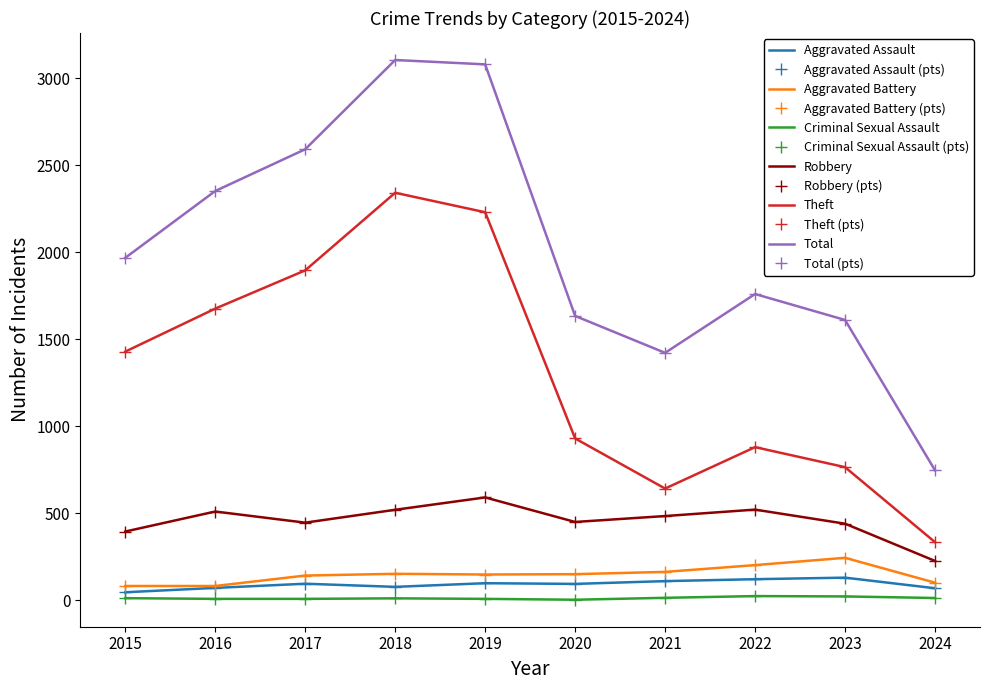

What is the difference between the Robbery values at 2017 and 2018?

74